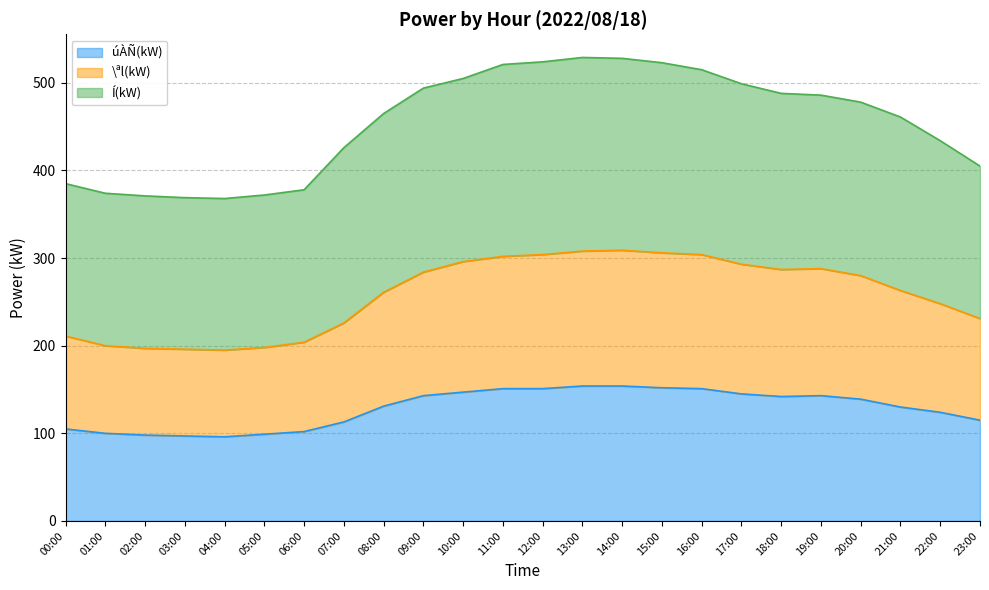

How many interior local peaks does the \ªl(kW) series have?

2